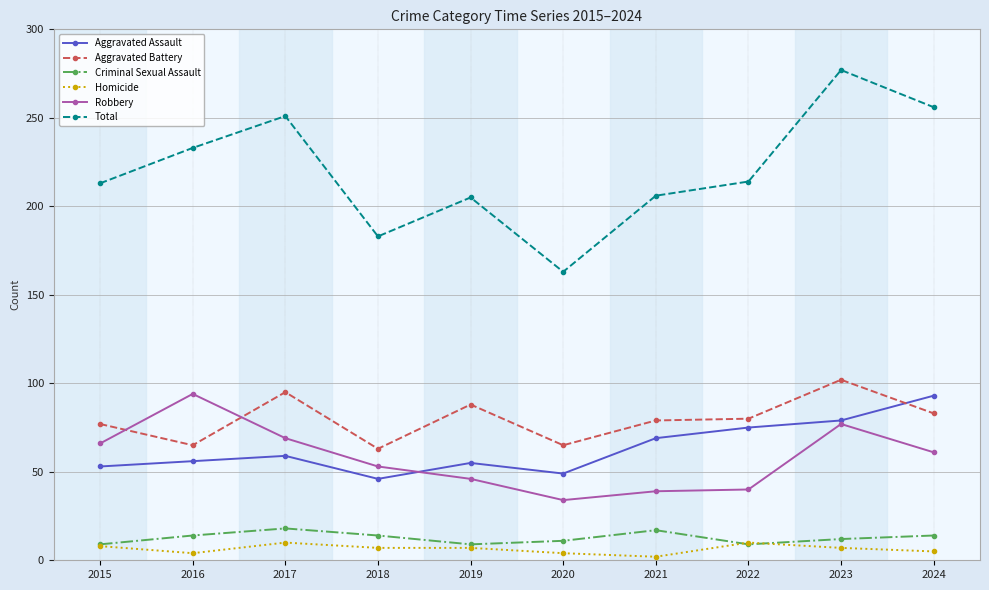

True or false: Aggravated Assault and Criminal Sexual Assault cross at least once.

False